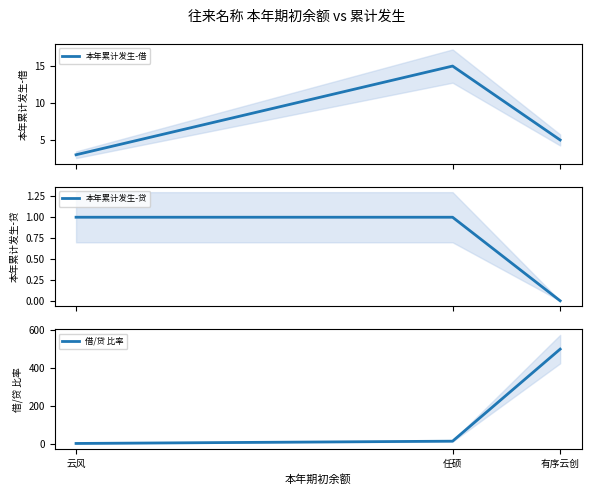

What is the sum of all 本年累计发生-借 values?

23